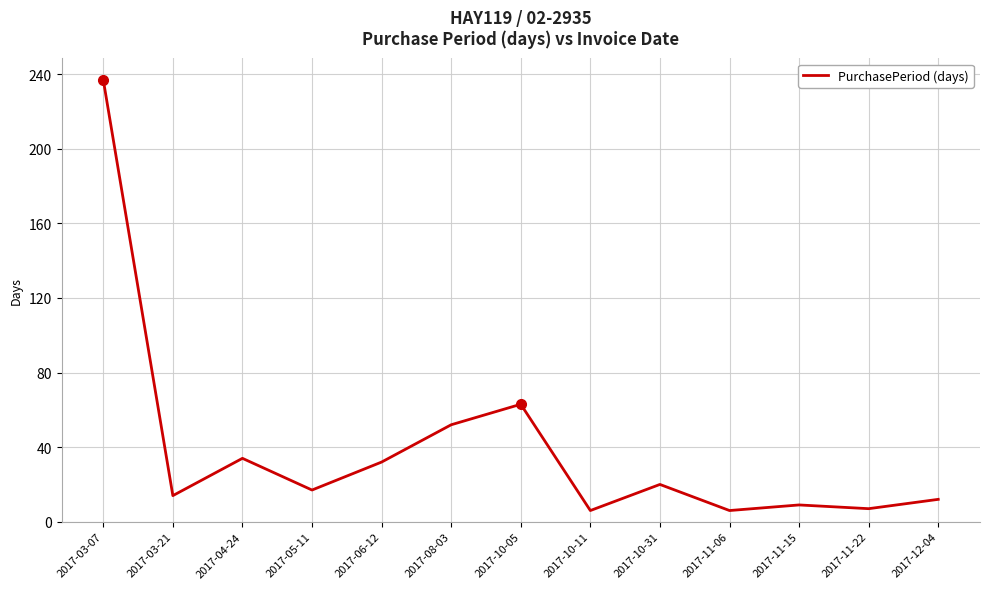

How many lines are shown in the chart?

1